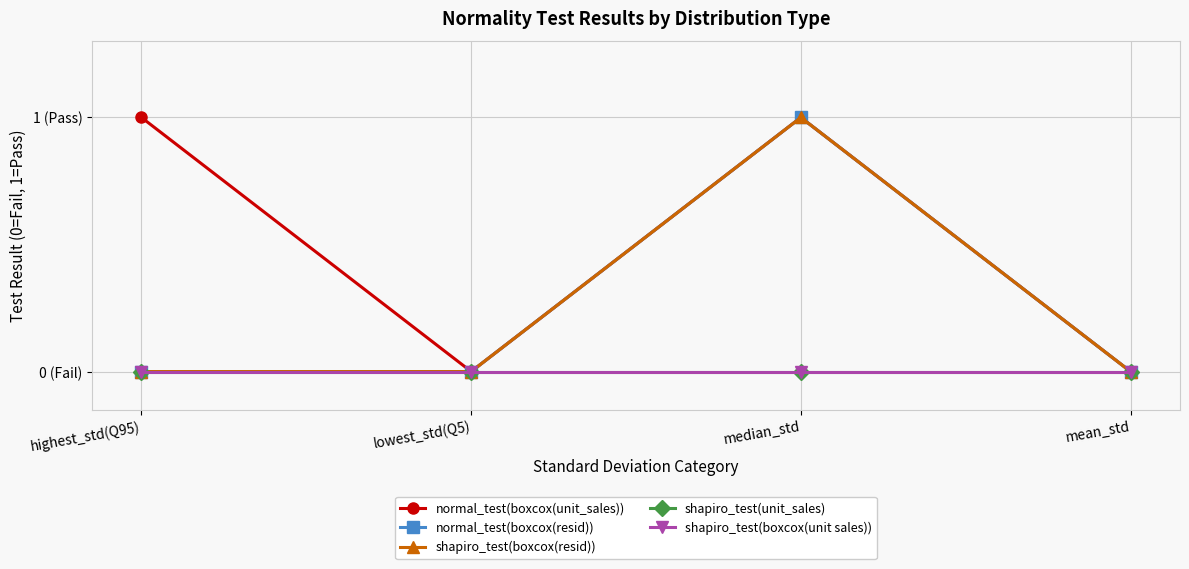

Does the chart have visible grid lines?

Yes